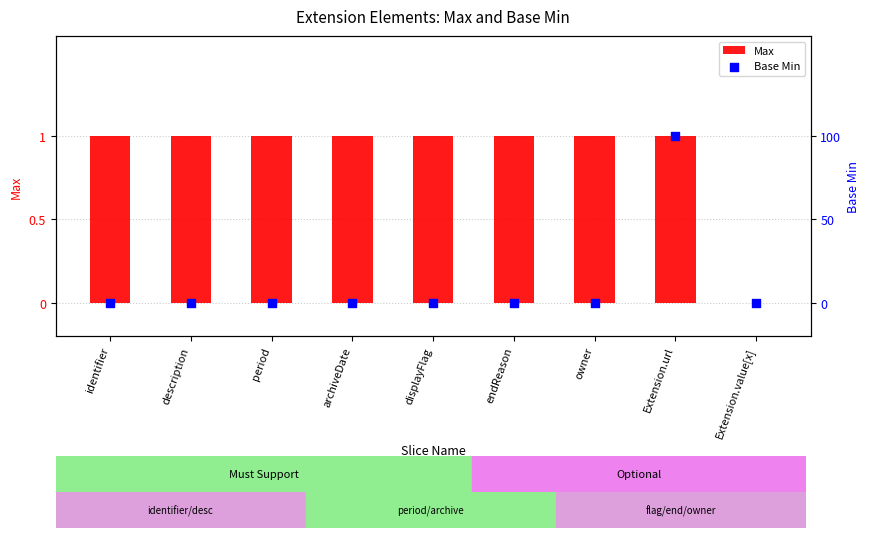

Which series contains the highest Y value?

Max